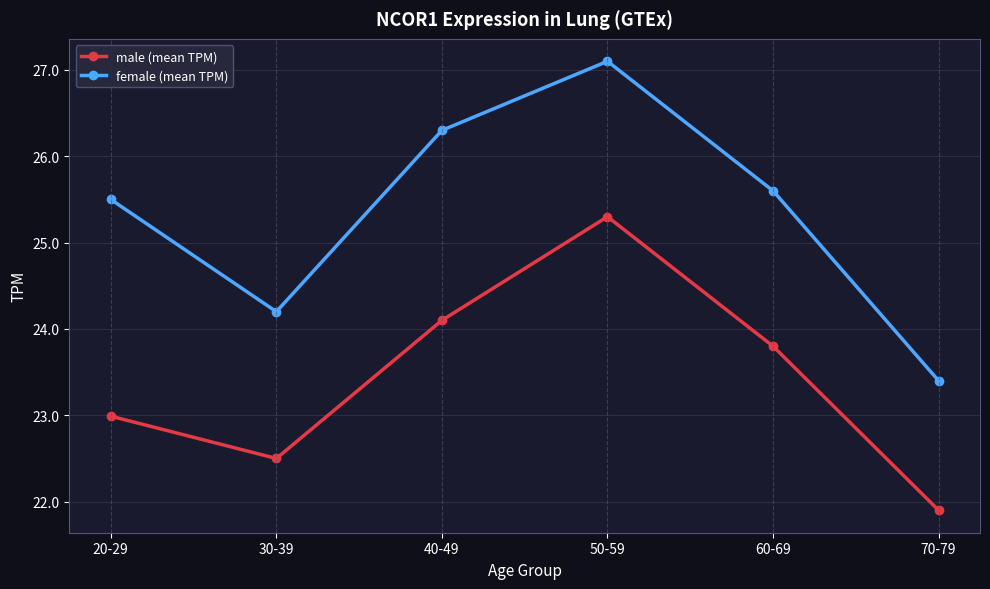

What is the difference between the highest and lowest values at 20-29?

2.5